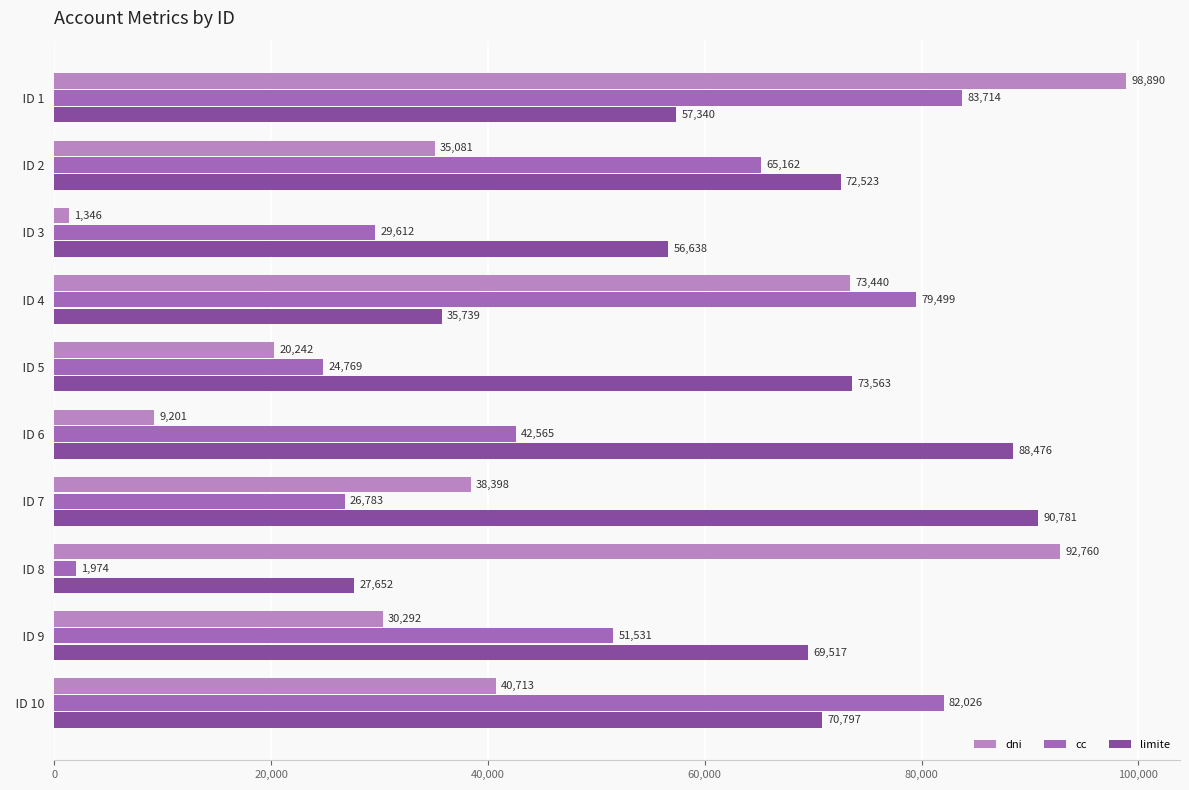

Which series has the largest range (max minus min)?

dni